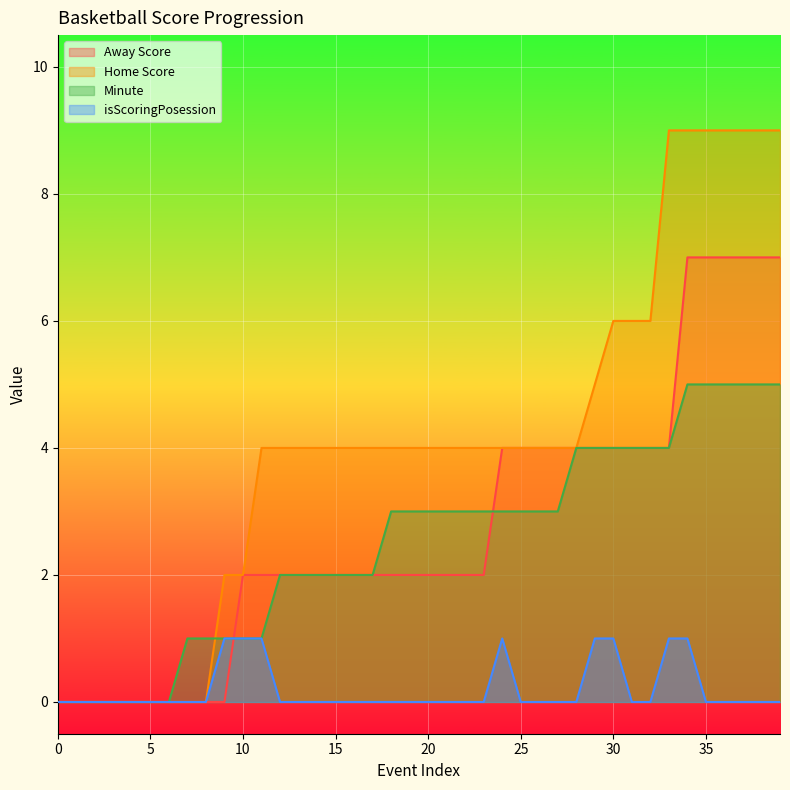

How many lines are shown in the chart?

4